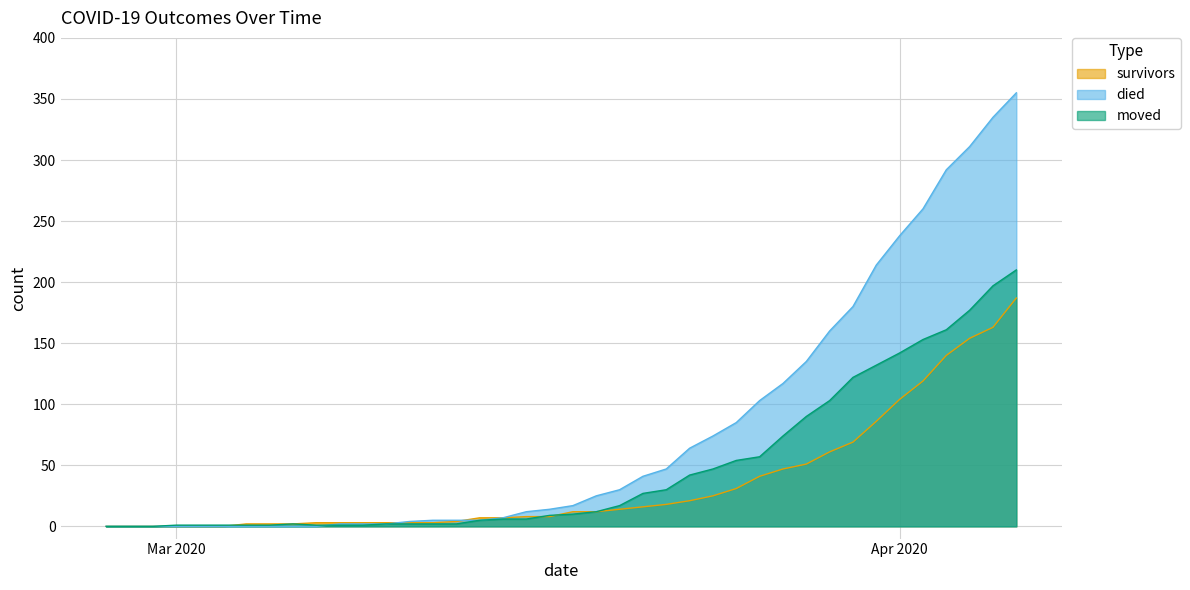

Rank the series by their average value, from highest to lowest.

died, moved, survivors